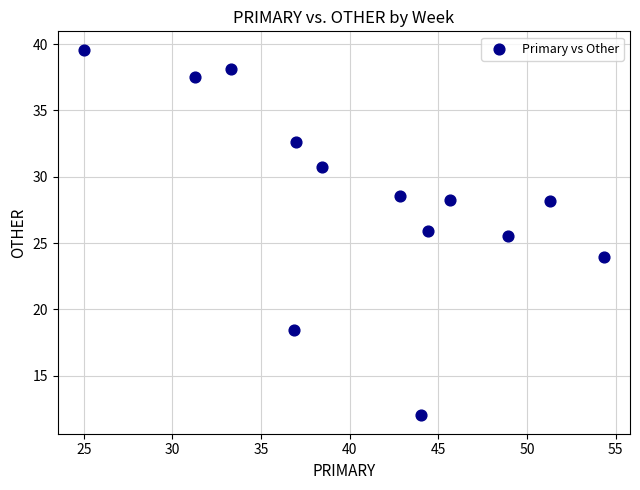

What Y value in the scatter plot is closest to 25?

25.5